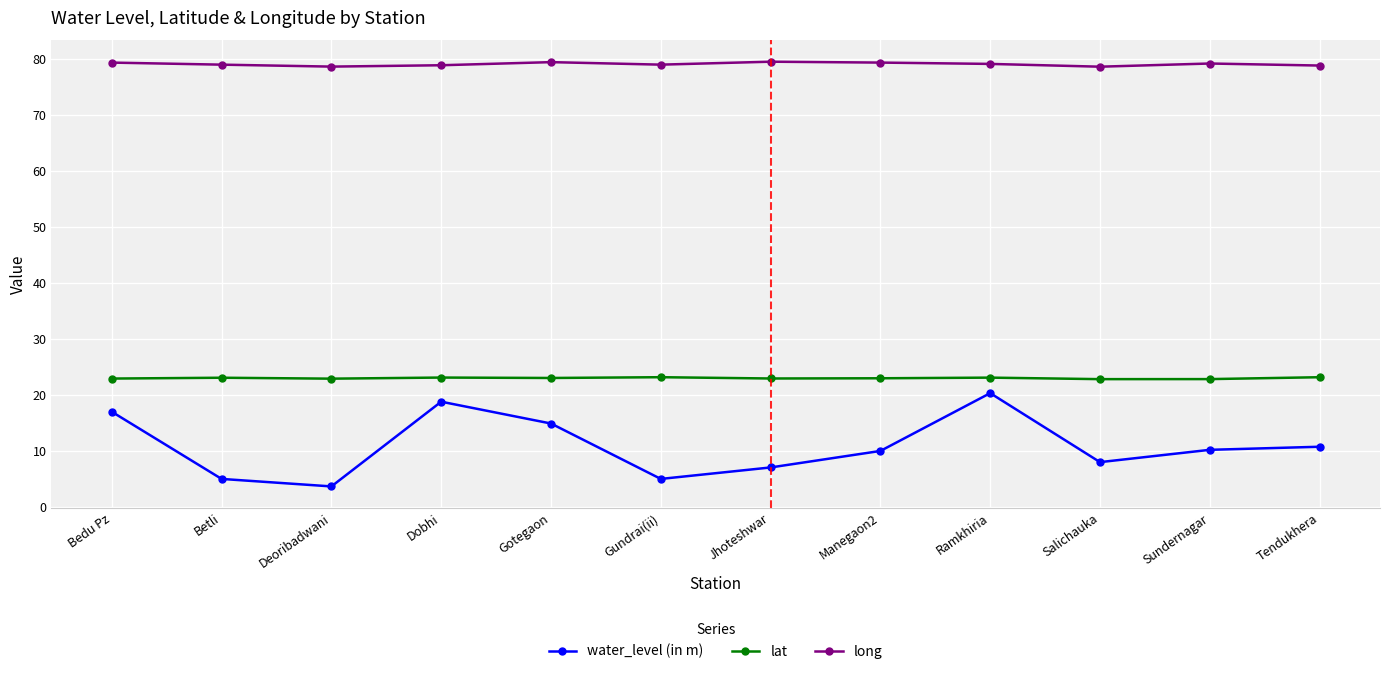

True or false: long and water_level (in m) cross at least once.

False